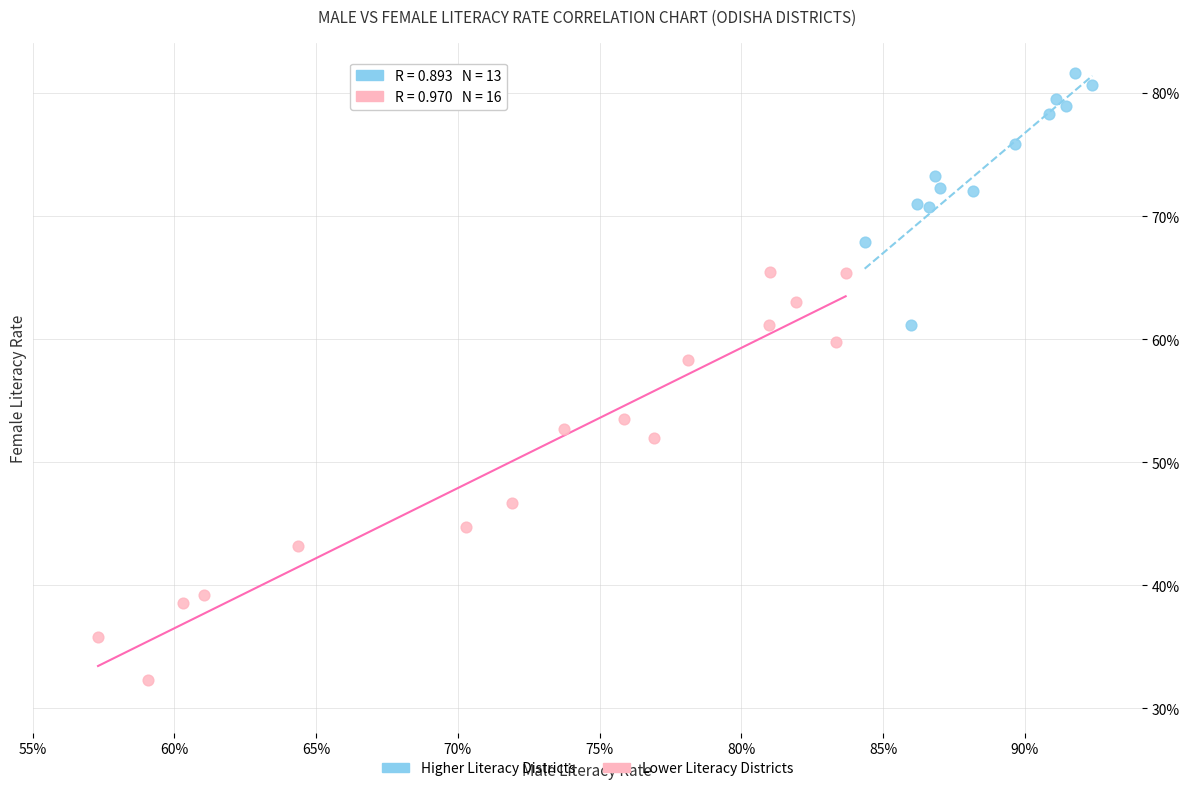

Which series has the widest spread of Y values?

Lower Literacy Districts